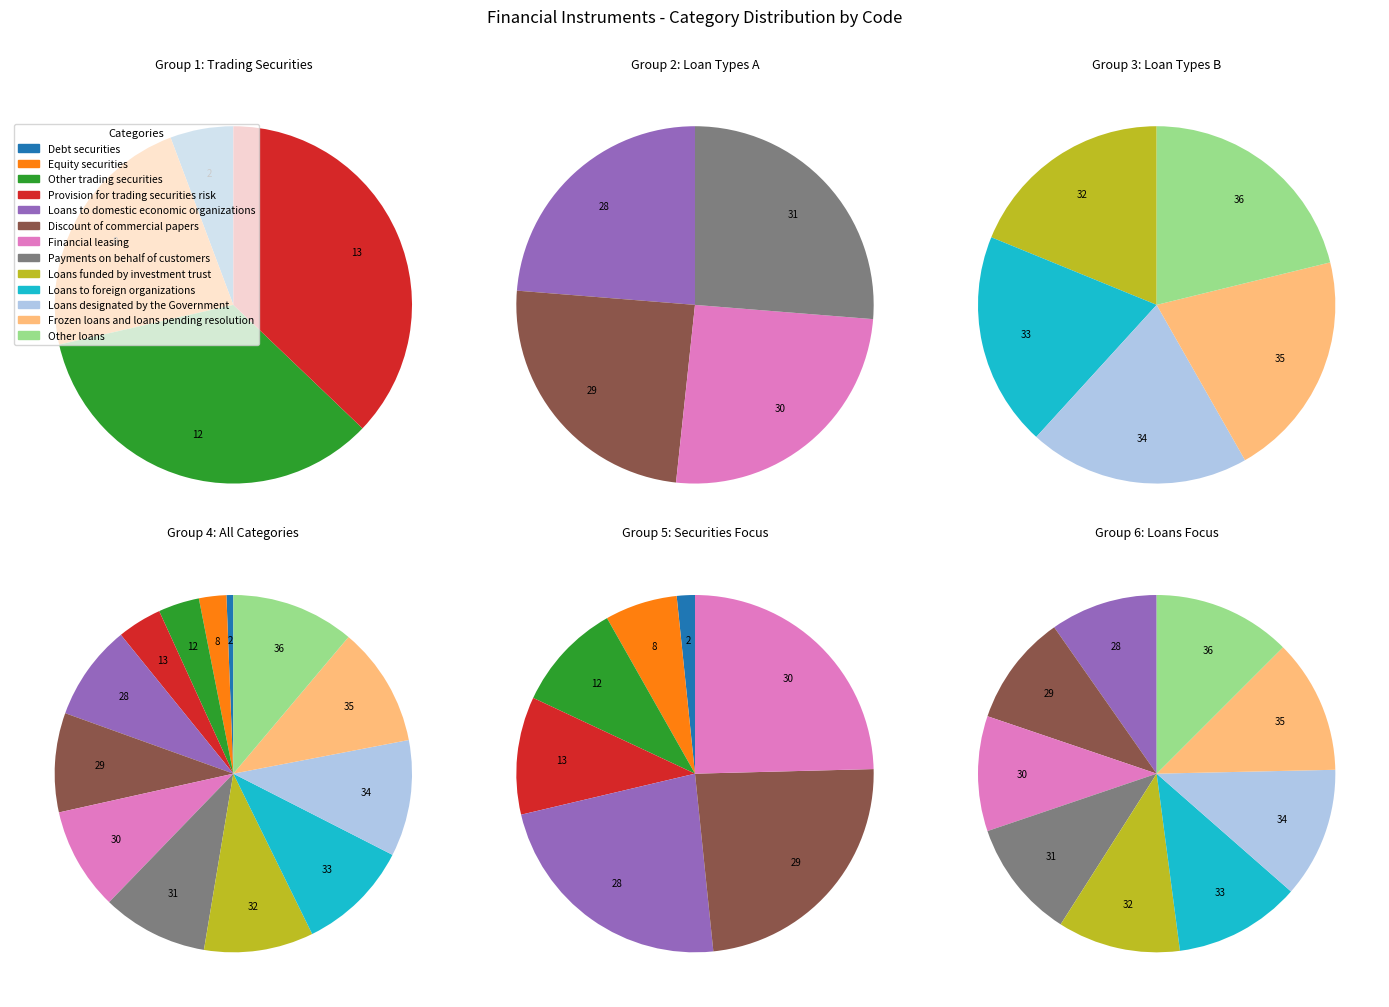

Count the number of slices in the pie.

13